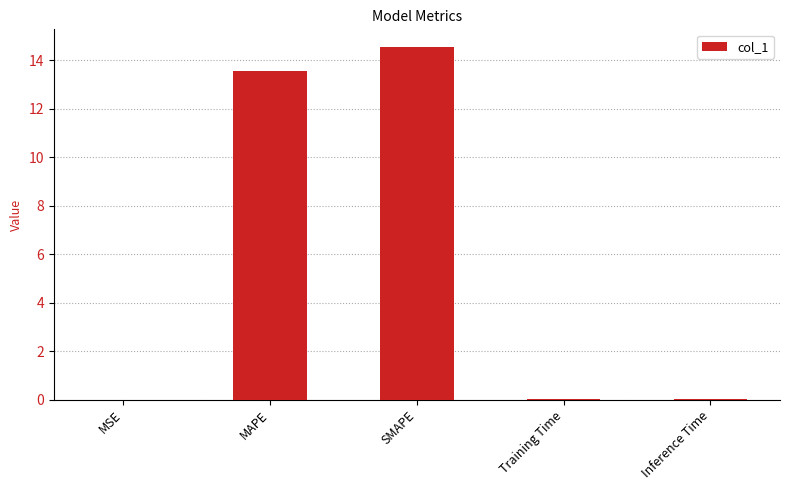

The chart shows a value of 13.6 at MAPE. True or false?

True